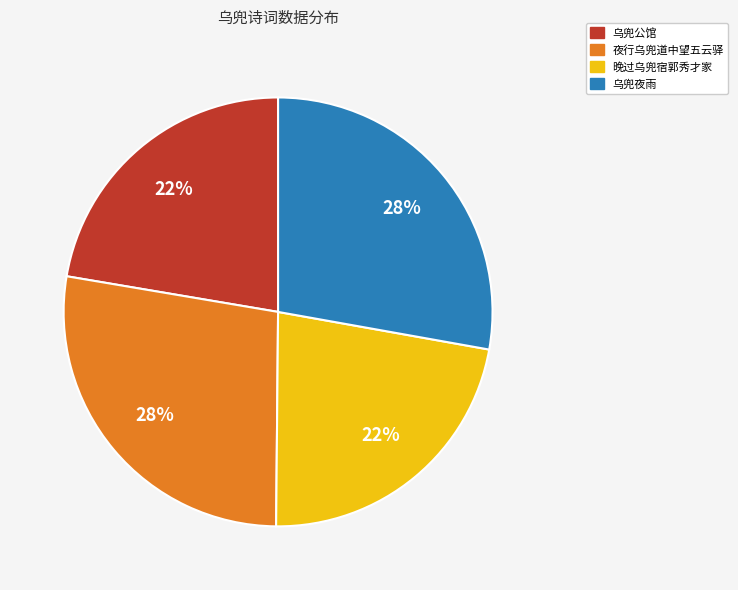

Is it true that 晚过乌兜宿郭秀才家 is 34% of the pie?

False